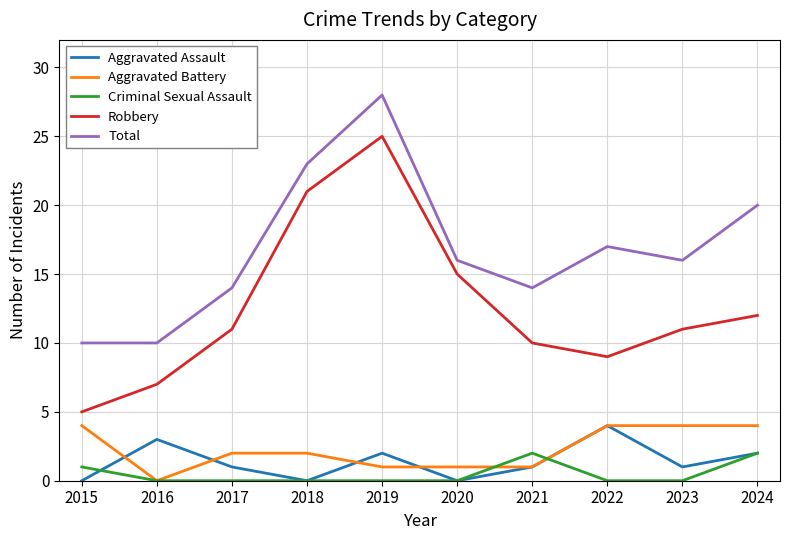

What value does the Robbery series have at 2016, to the nearest 5?

5